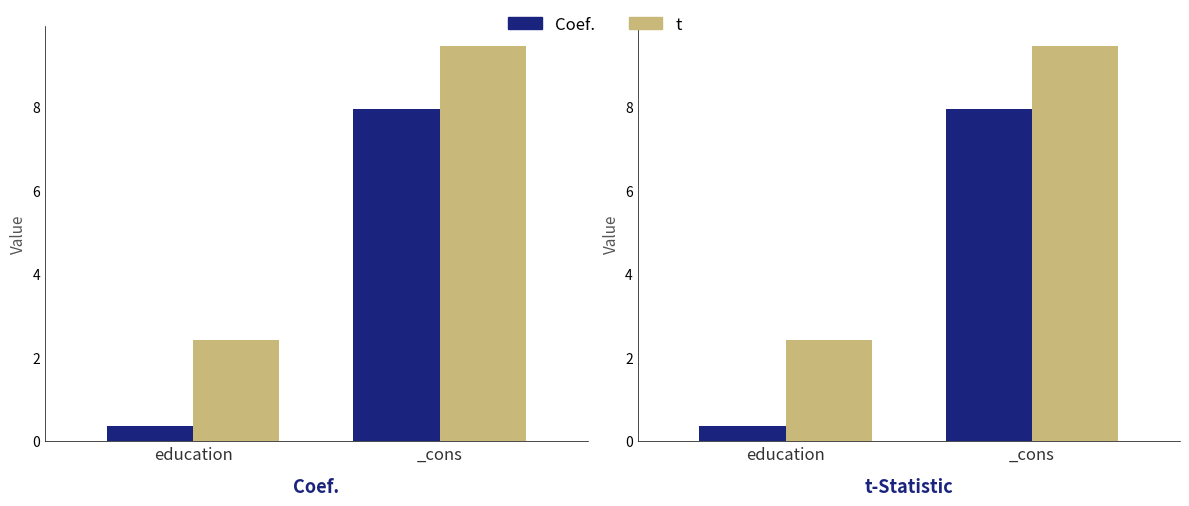

What is the total value across all series at _cons?

17.4